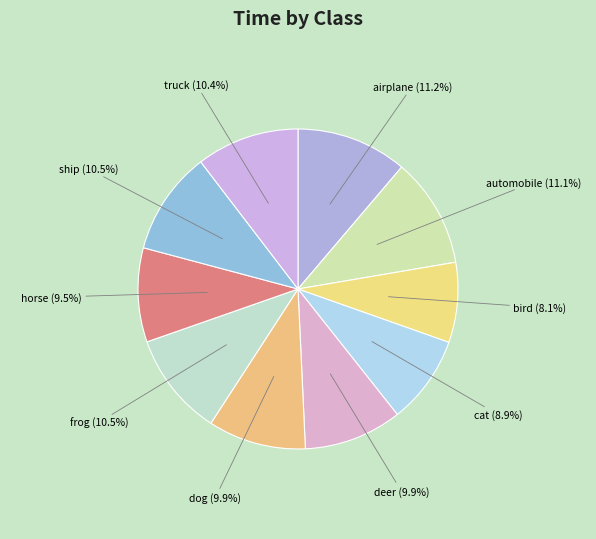

Approximately how many times larger is the value at cat compared to truck?

0.9